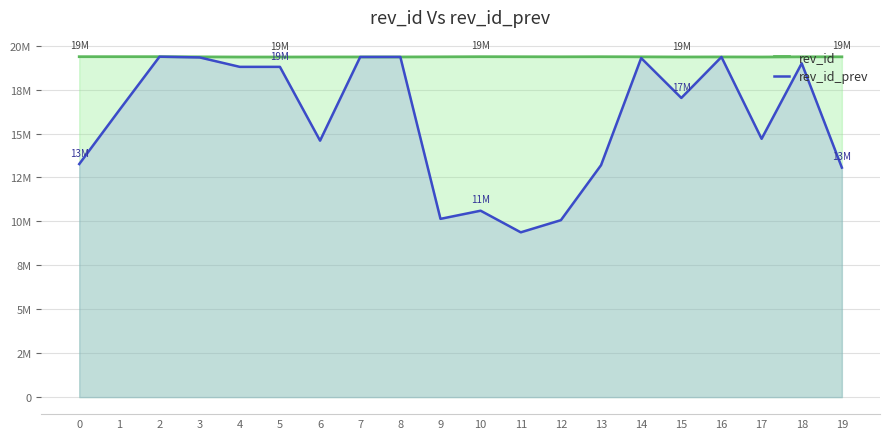

How many distinct data groups are displayed?

2